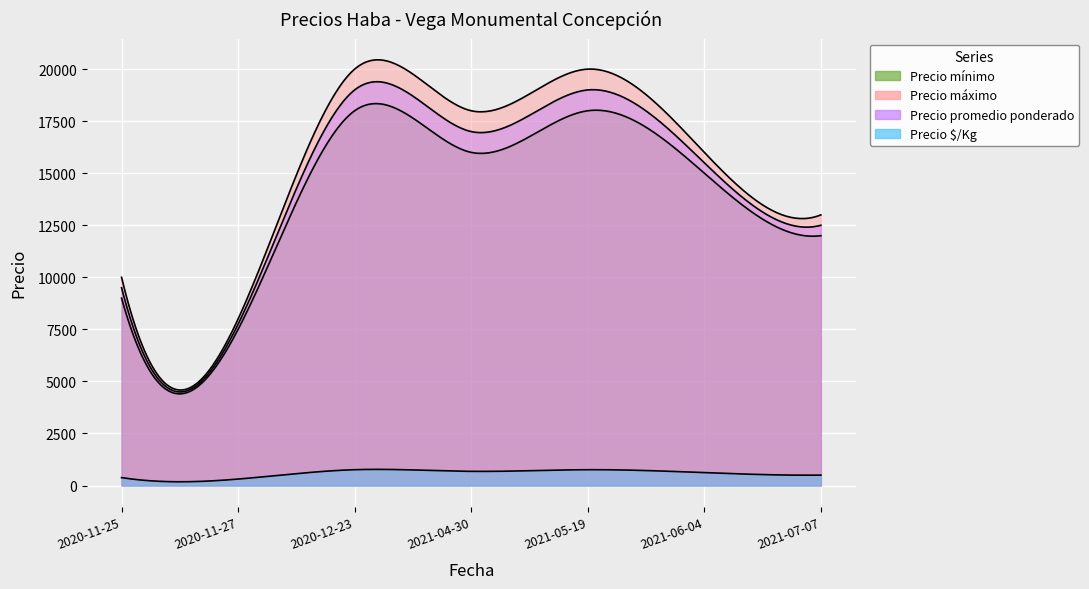

What is the difference between the highest and lowest values at 2021-05-19?

19240